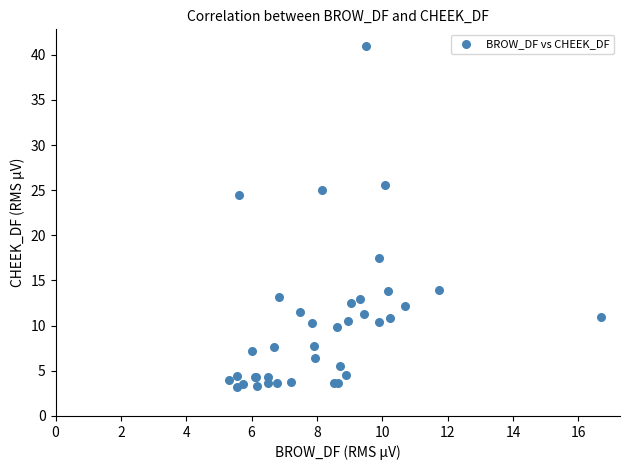

What Y value in the scatter plot is closest to 22?

24.4